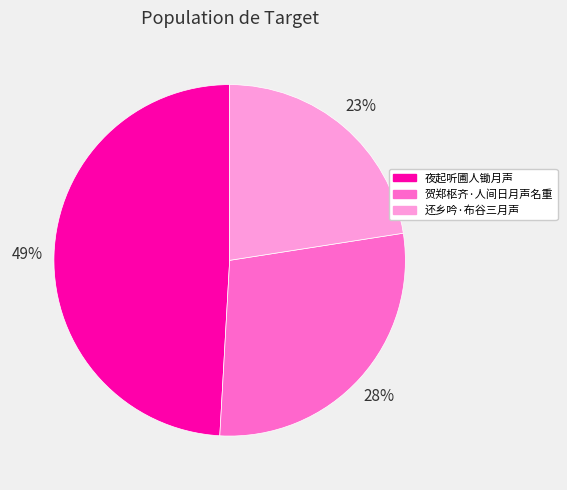

To the nearest percent, what portion does 还乡吟·布谷三月声 represent?

23%